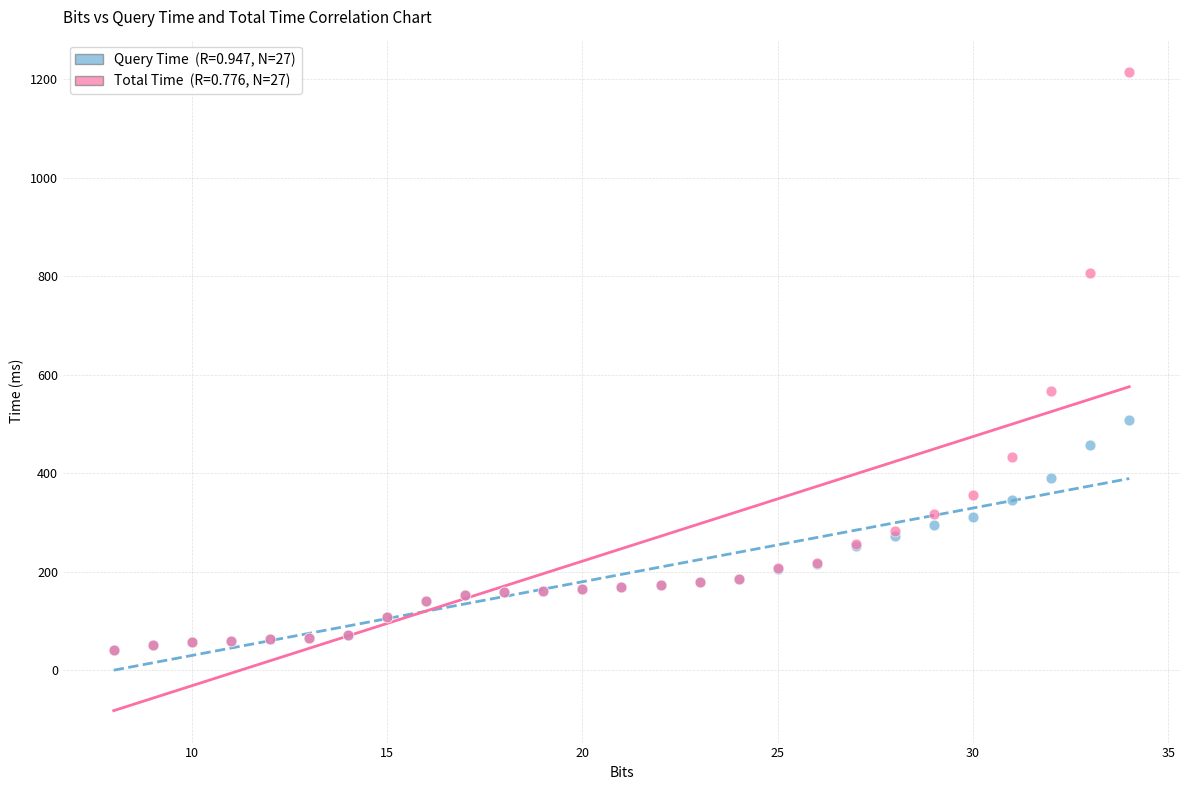

Across all series, what Y value is closest to 628?

566.5